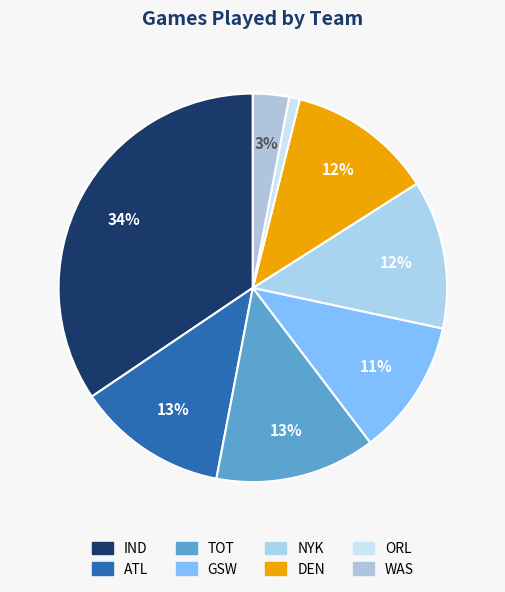

Which category has the biggest portion of the pie?

IND